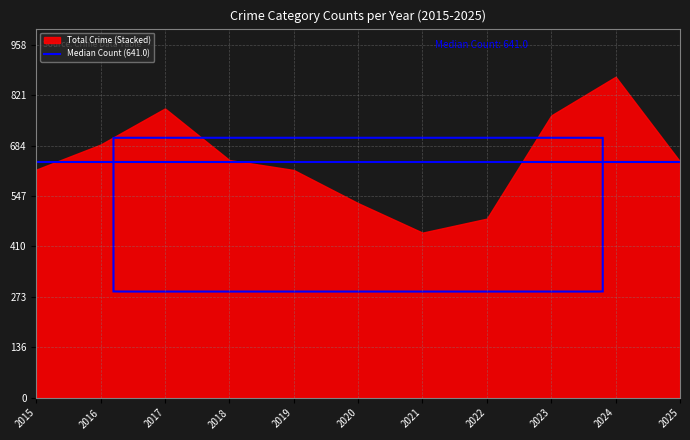

The chart shows a value of 687 at 2016. True or false?

True